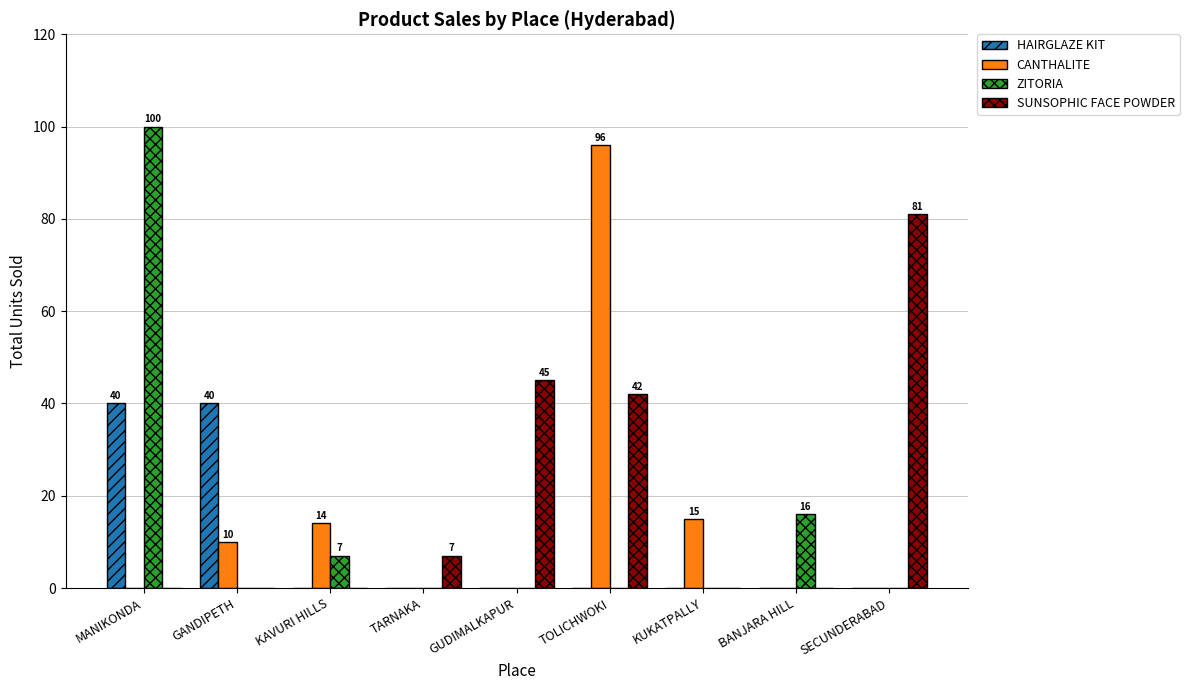

What is the approximate value of SUNSOPHIC FACE POWDER at SECUNDERABAD?

81